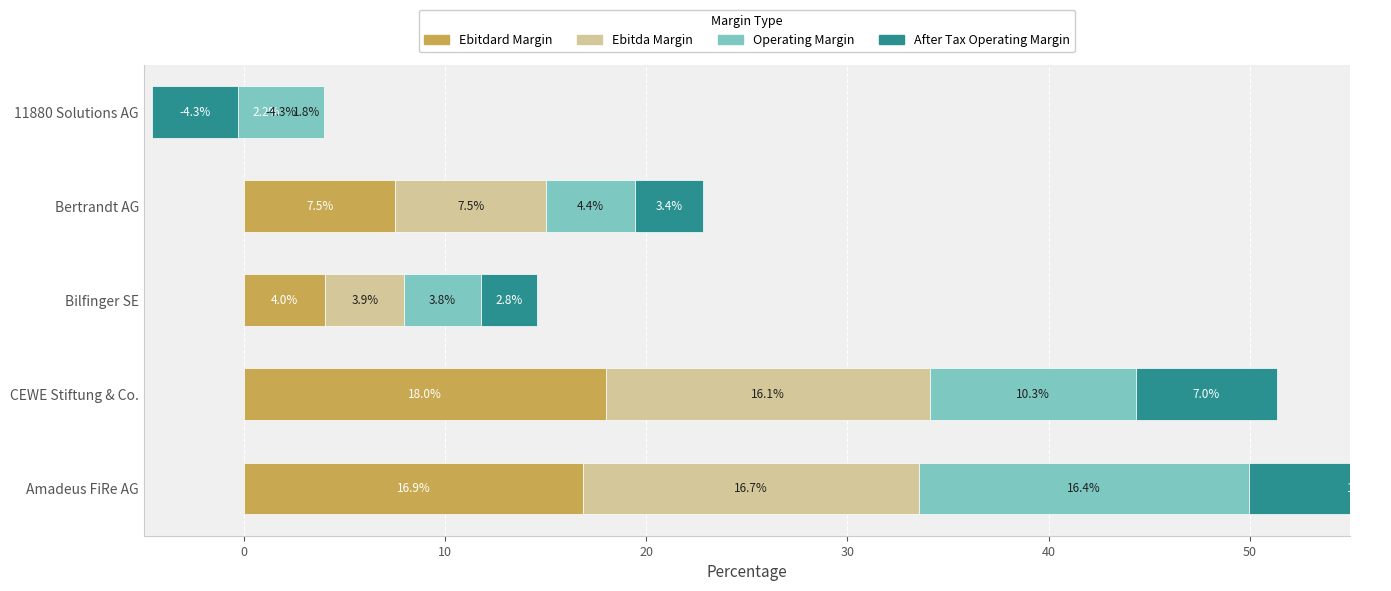

Which series has the largest total across all categories?

Ebitdard Margin